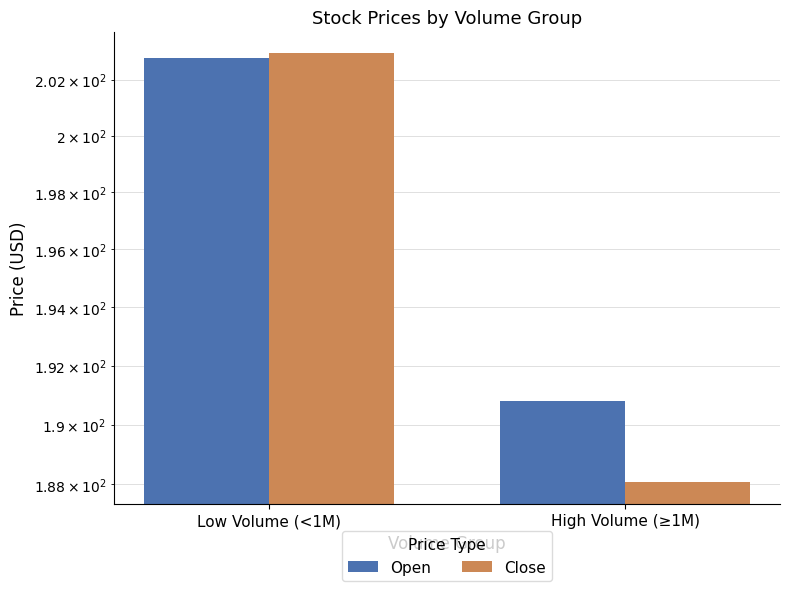

Count the number of categories in the chart.

2